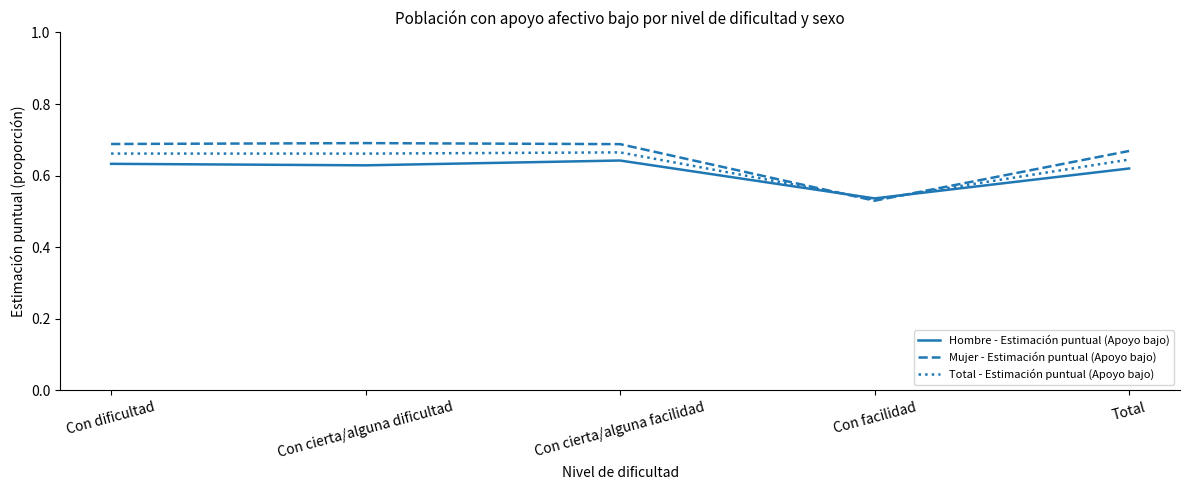

Which label corresponds to the smallest value in the chart?

Con facilidad